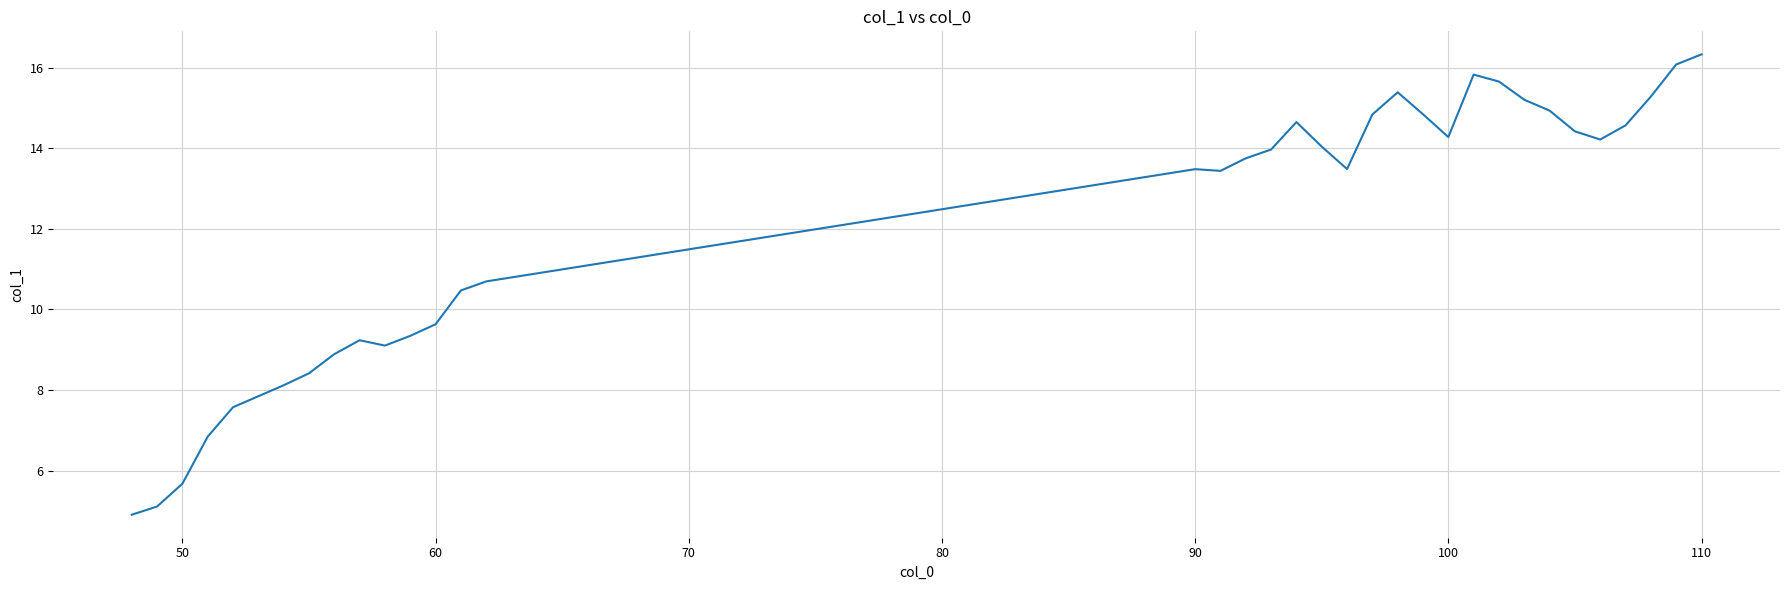

What is the average value?

12.1